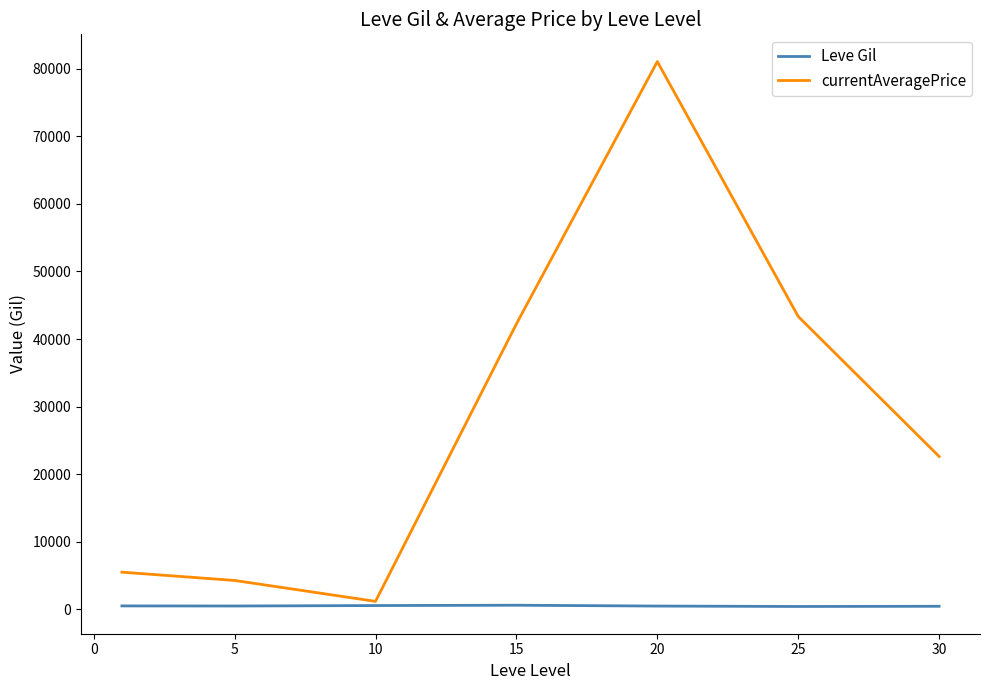

How many interior local peaks does the currentAveragePrice series have?

1